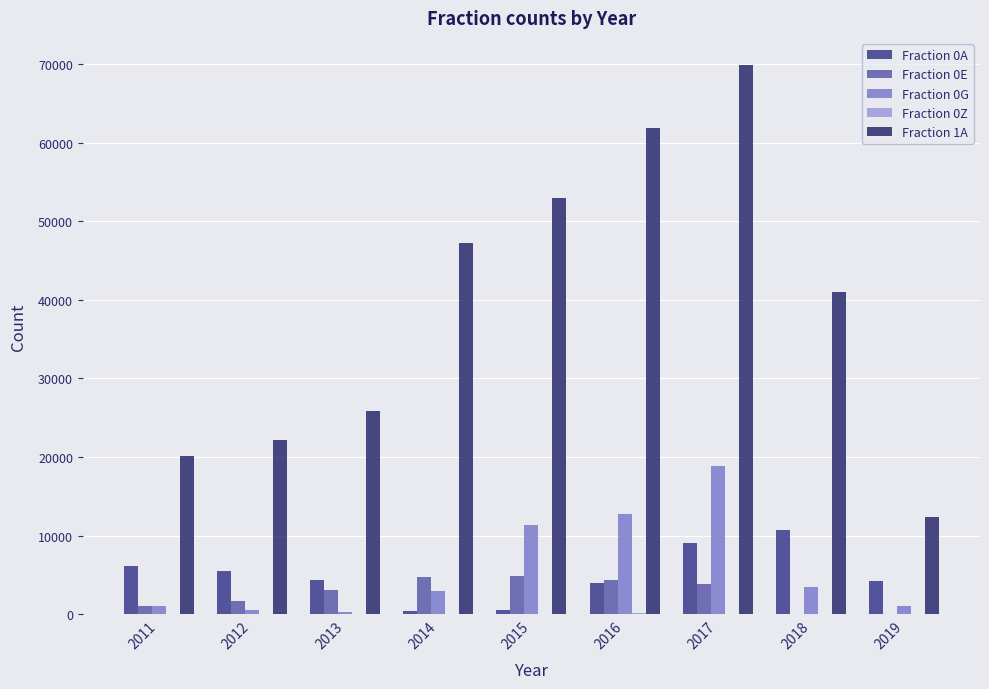

How many data points does each series have?

9